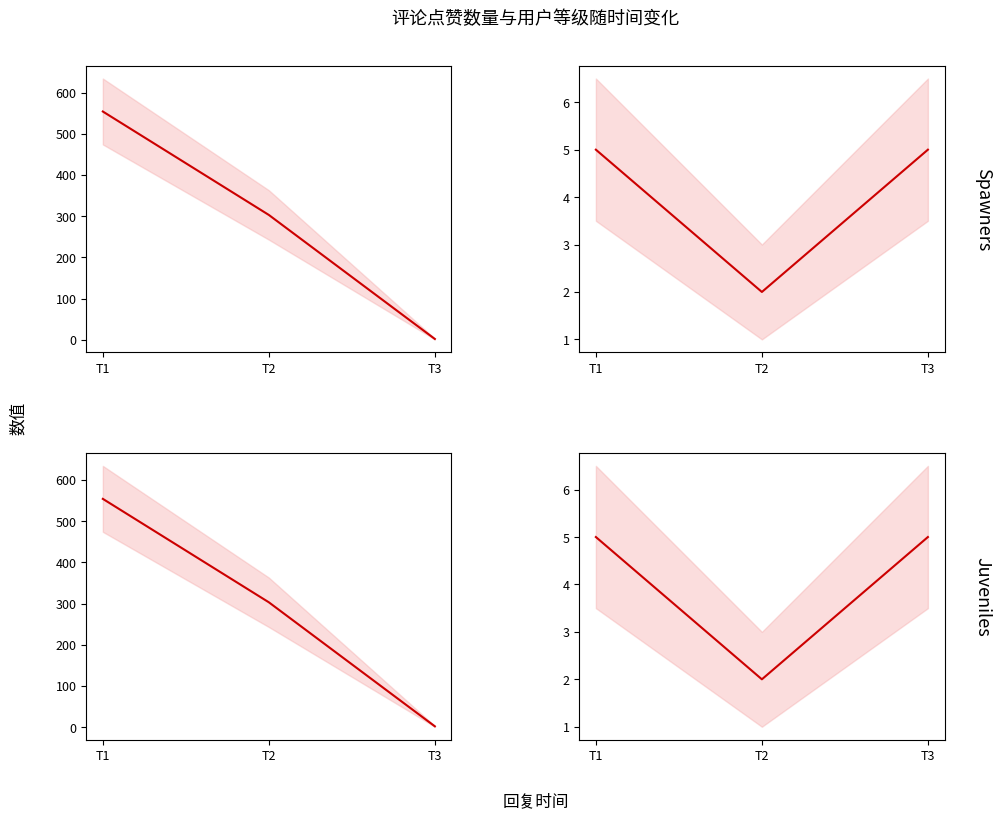

List the series in order of their overall mean, lowest first.

用户当前等级, 点赞数量